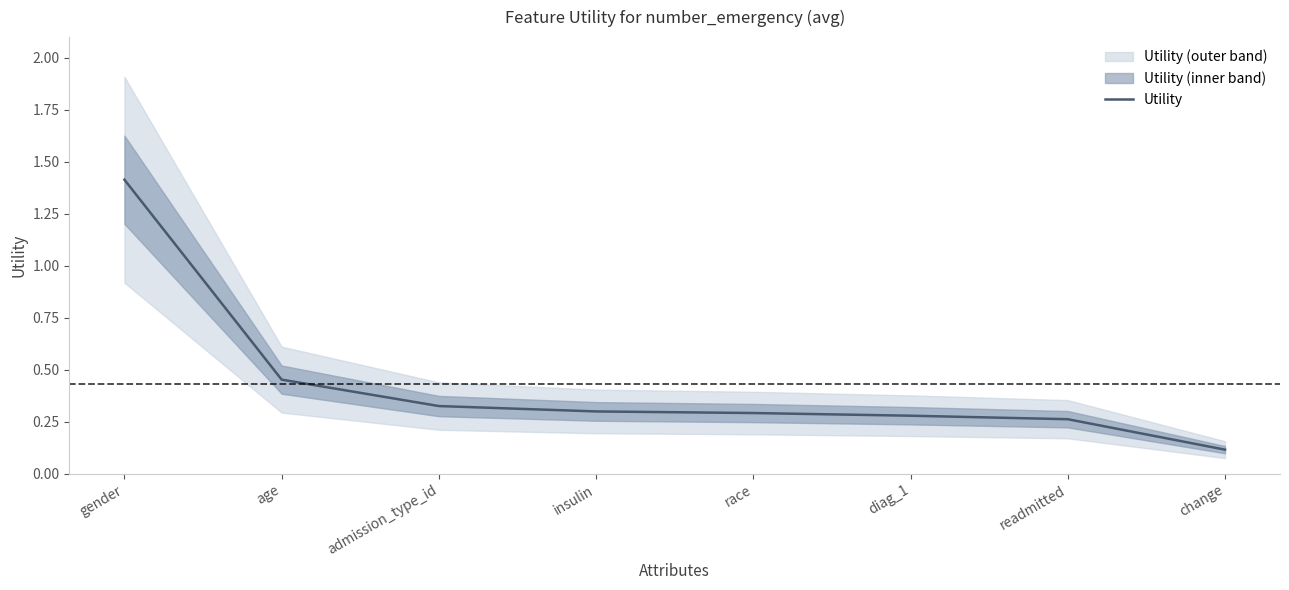

What is the label of the 5th point from the right?

insulin